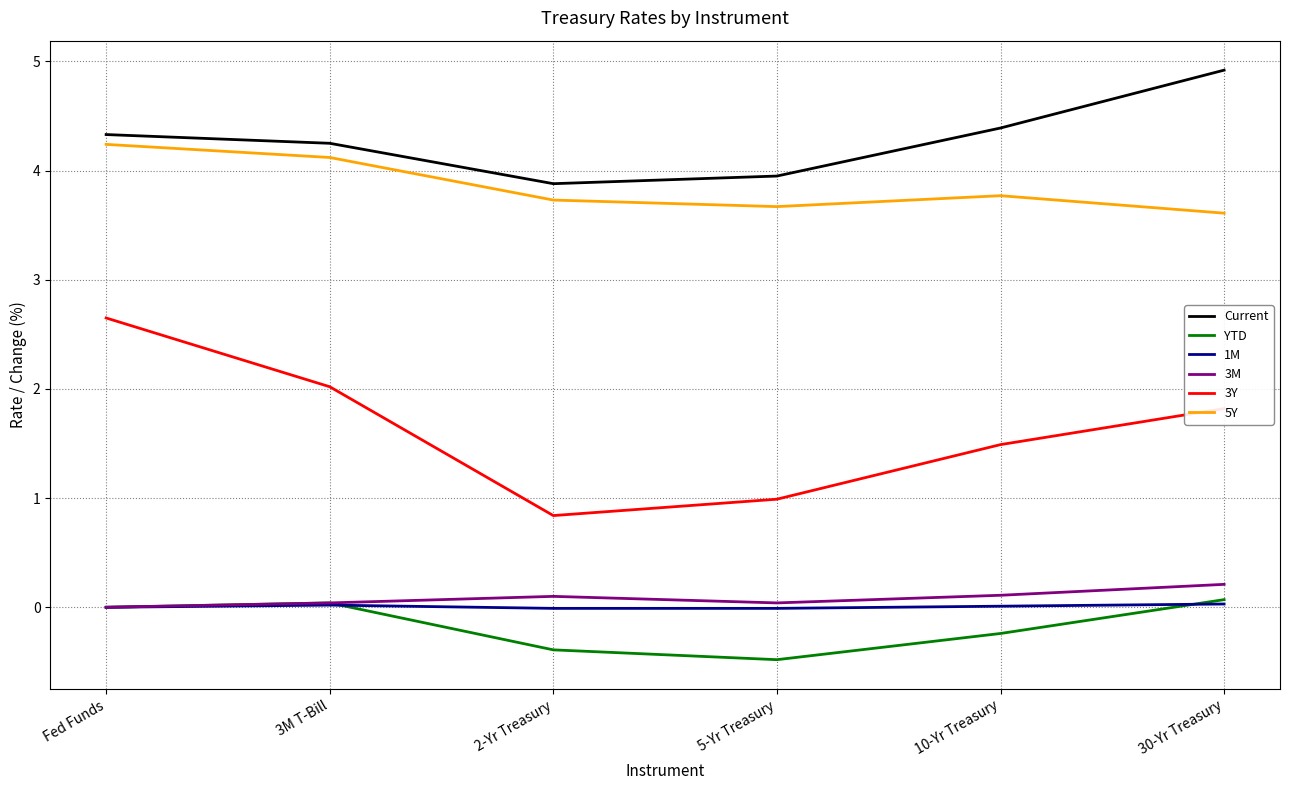

Rank the series at 10-Yr Treasury from highest to lowest value.

Current, 5Y, 3Y, 3M, 1M, YTD